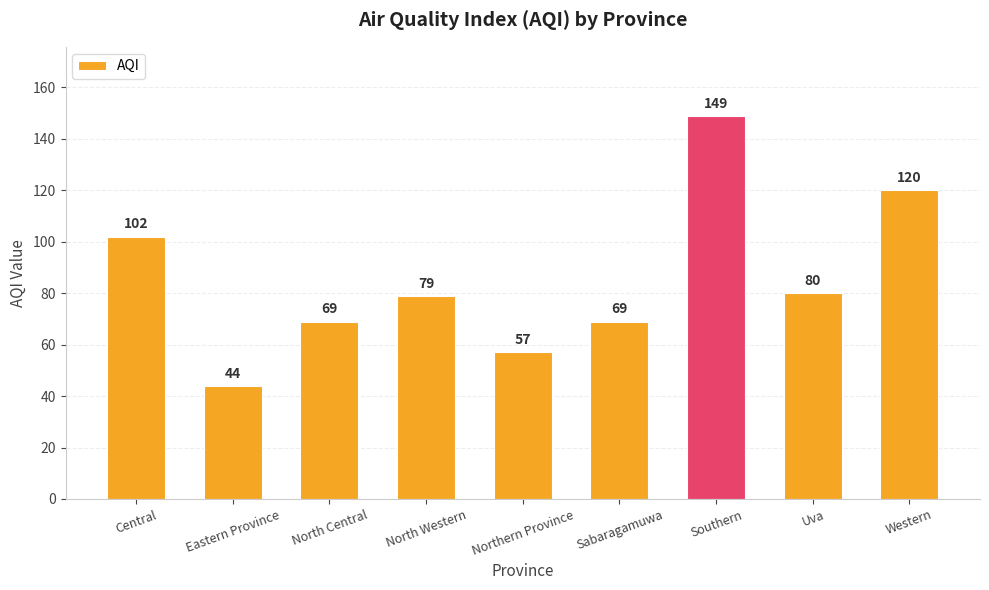

The chart shows a value of 20 at Eastern Province. True or false?

False